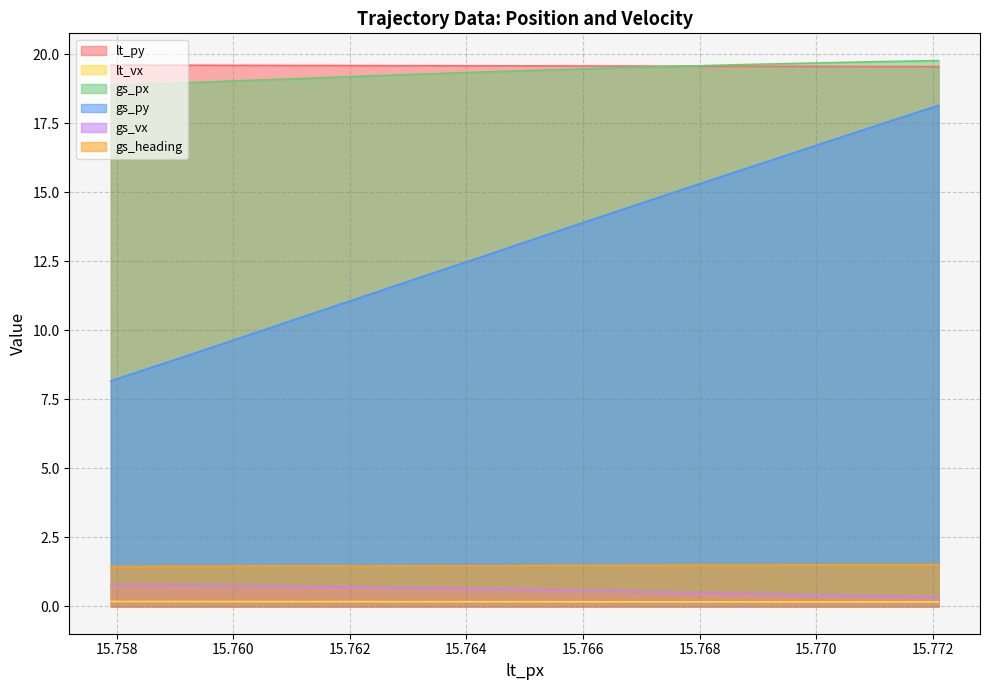

Which series has the widest spread of values?

gs_py